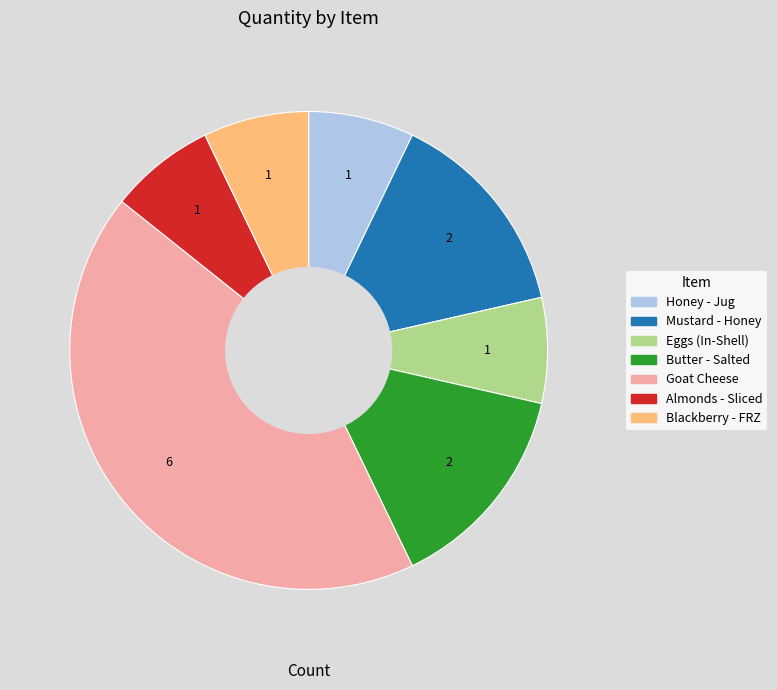

Is it true that Mustard - Honey is 20% of the pie?

False